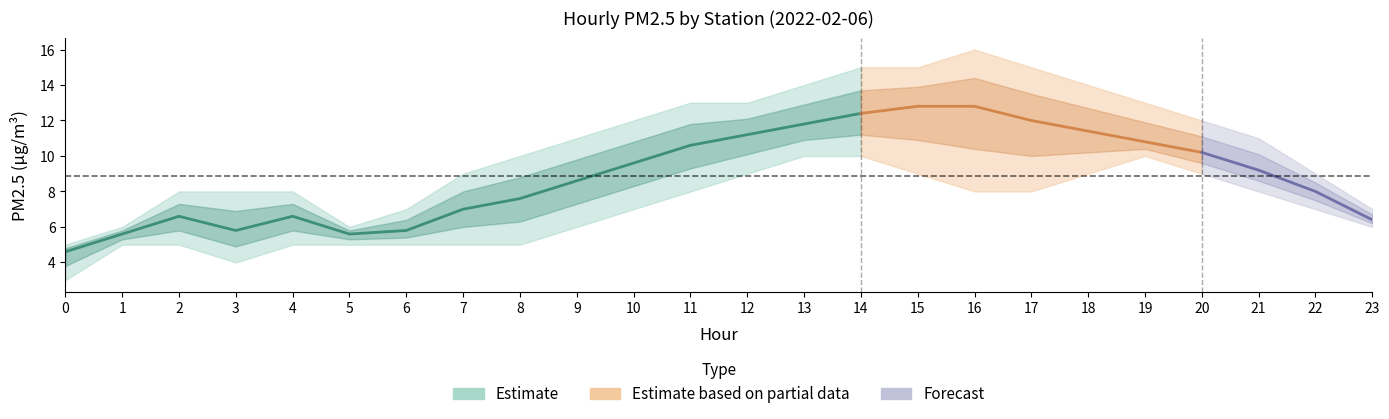

True or false: 丰台小屯 has a value of 9 at 23.

False